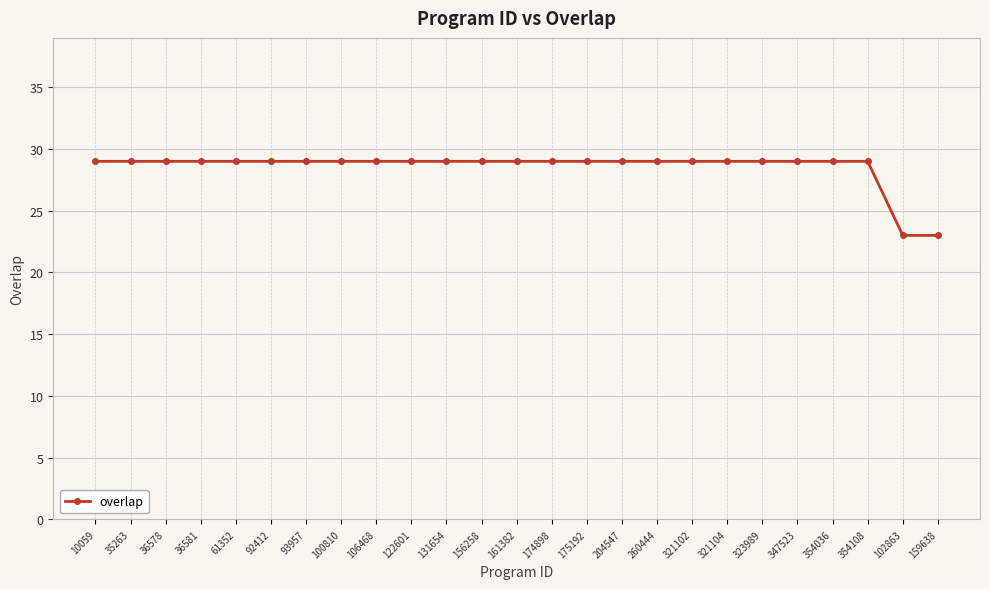

Is this an area chart (filled region under the line)?

No